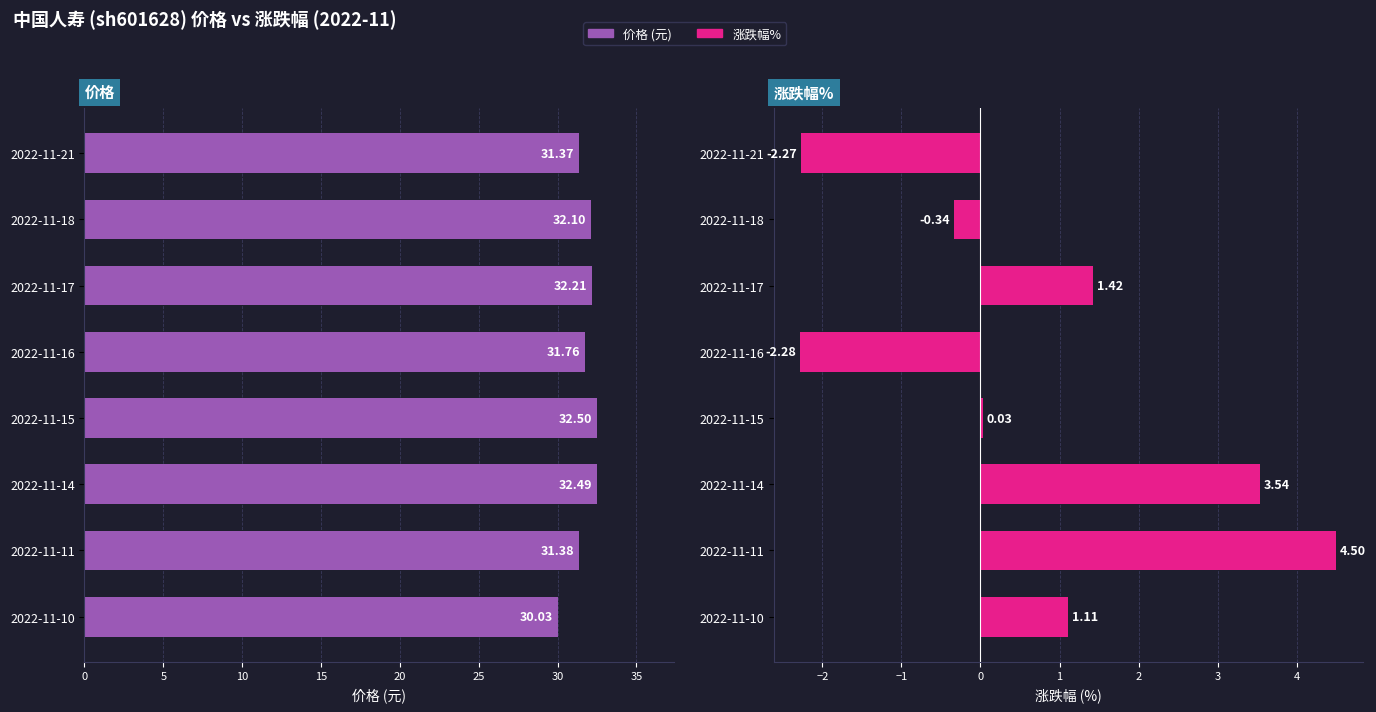

What is the lowest value of the 价格 series?

30.0